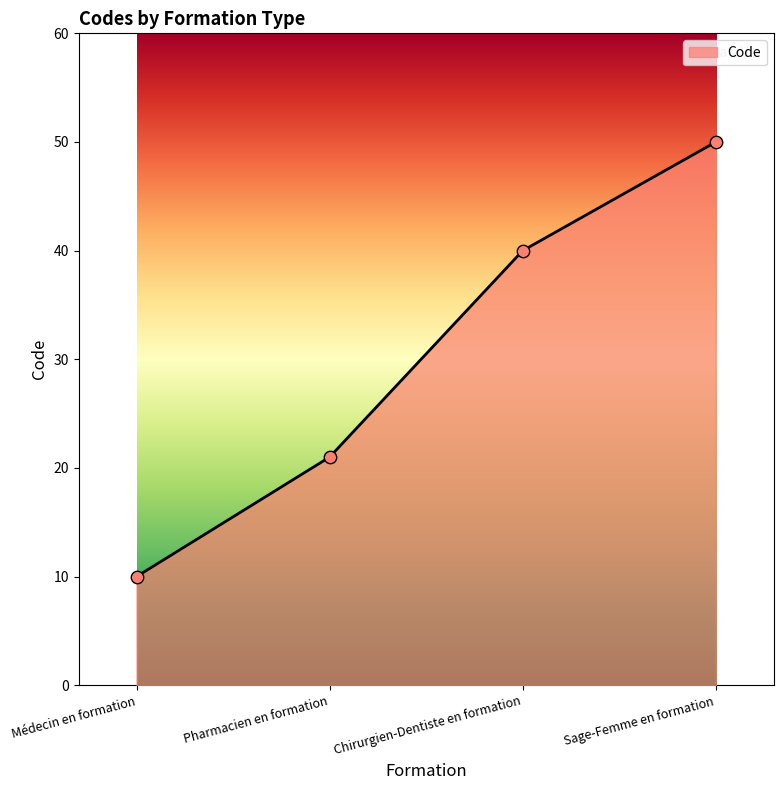

Approximately how many times larger is the value at Chirurgien-Dentiste en formation compared to Médecin en formation?

4.0